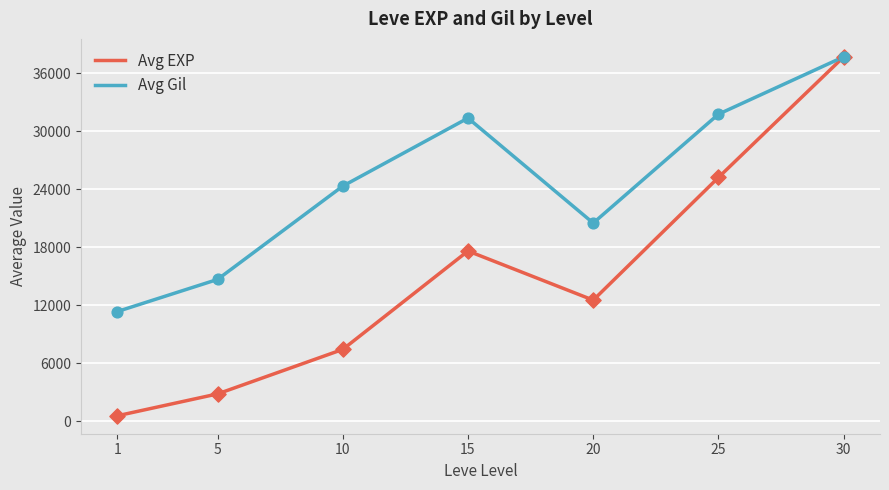

At how many categories does at least one series exceed 8005?

7